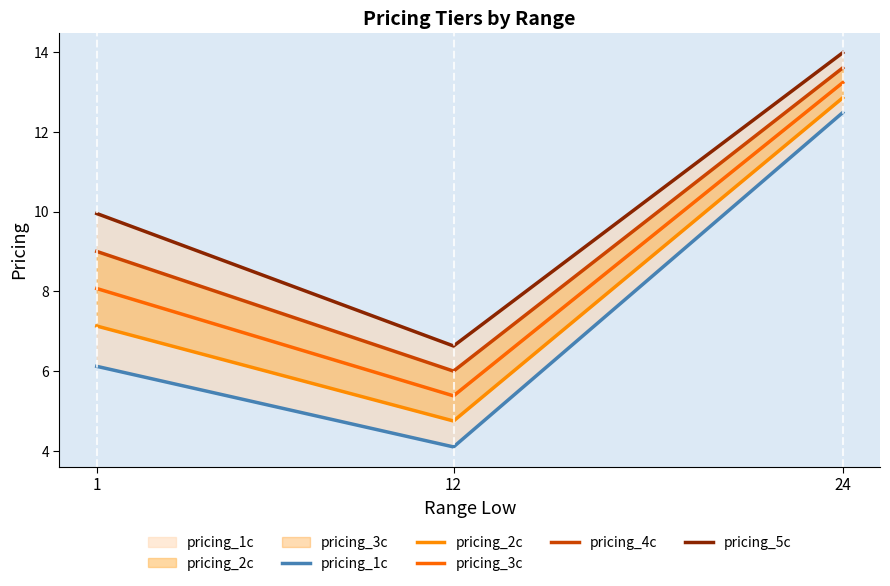

Does the chart display data point markers on the line(s)?

No